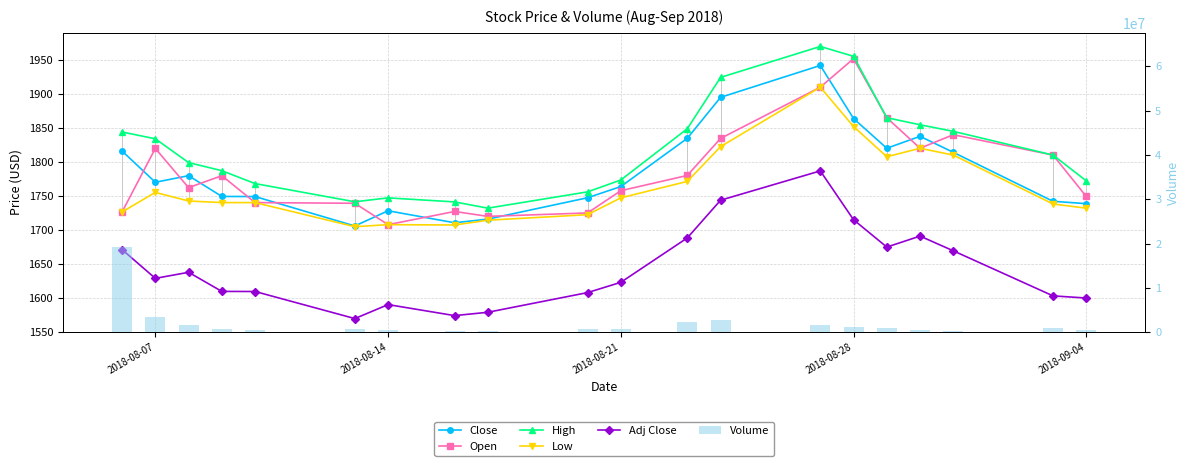

How many distinct data groups are displayed?

6